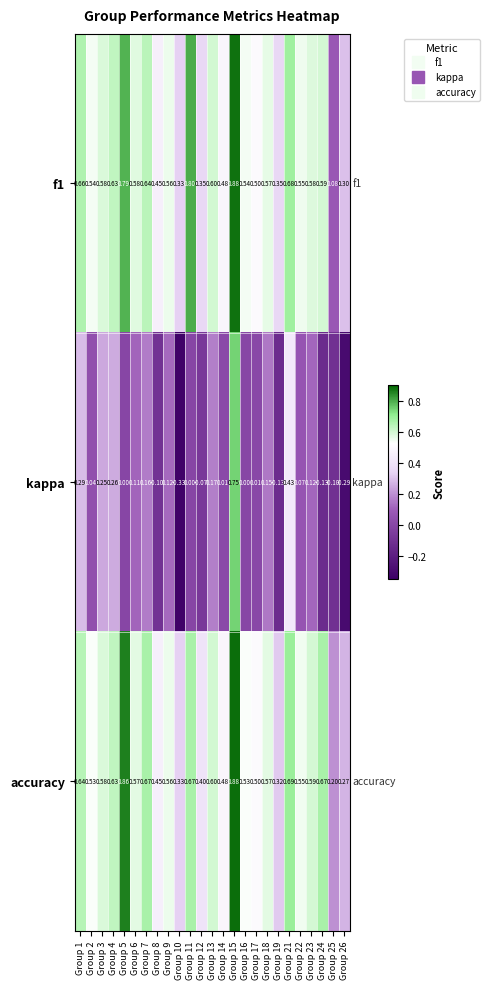

Which series changed the most between Group 6 and Group 26?

kappa